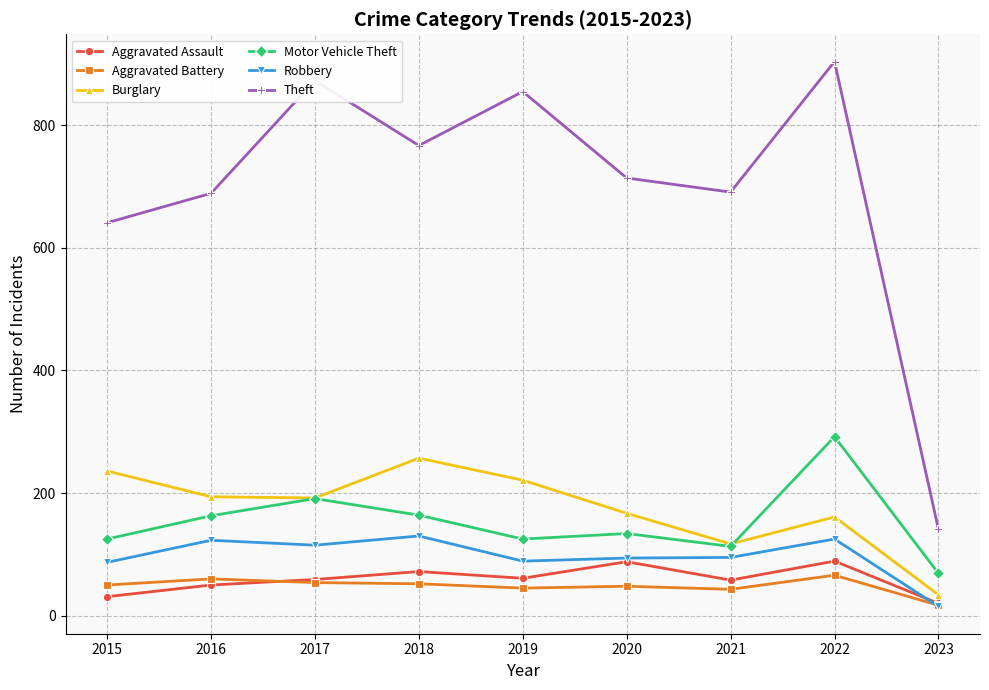

What is the difference between the maximum and second lowest values in the Robbery series?

43